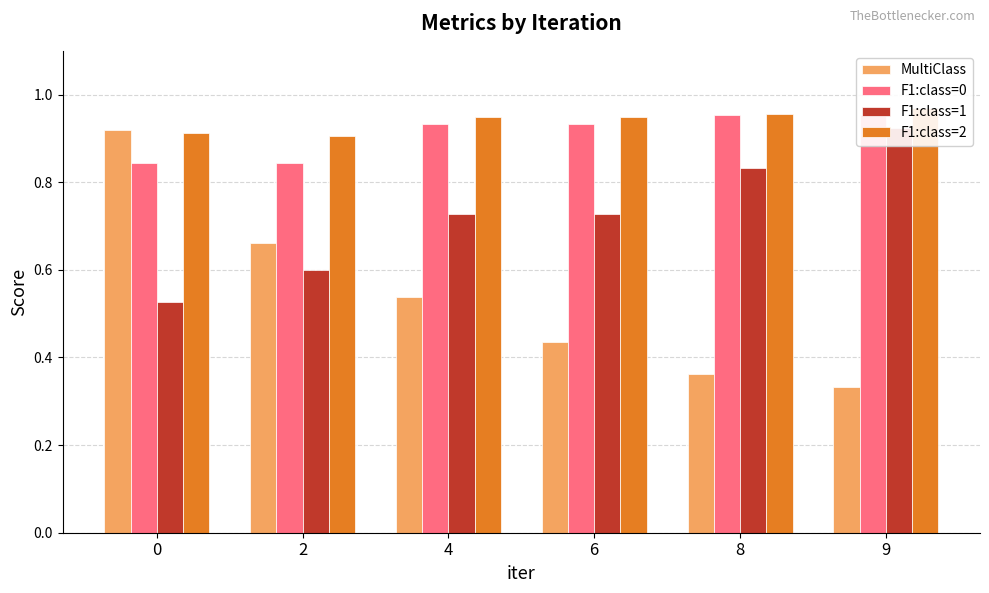

Rank the series by their maximum value, from lowest to highest.

MultiClass, F1:class=1, F1:class=0, F1:class=2